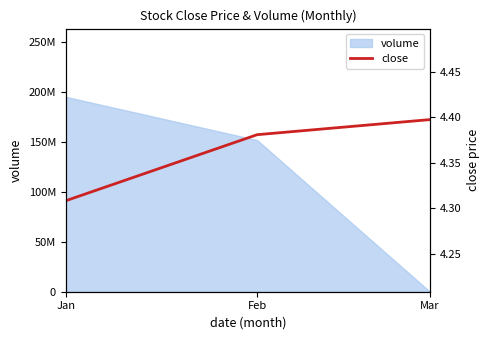

Reading left to right, what are all the values shown in this chart?

Jan=4.3	Feb=4.4	Mar=4.4